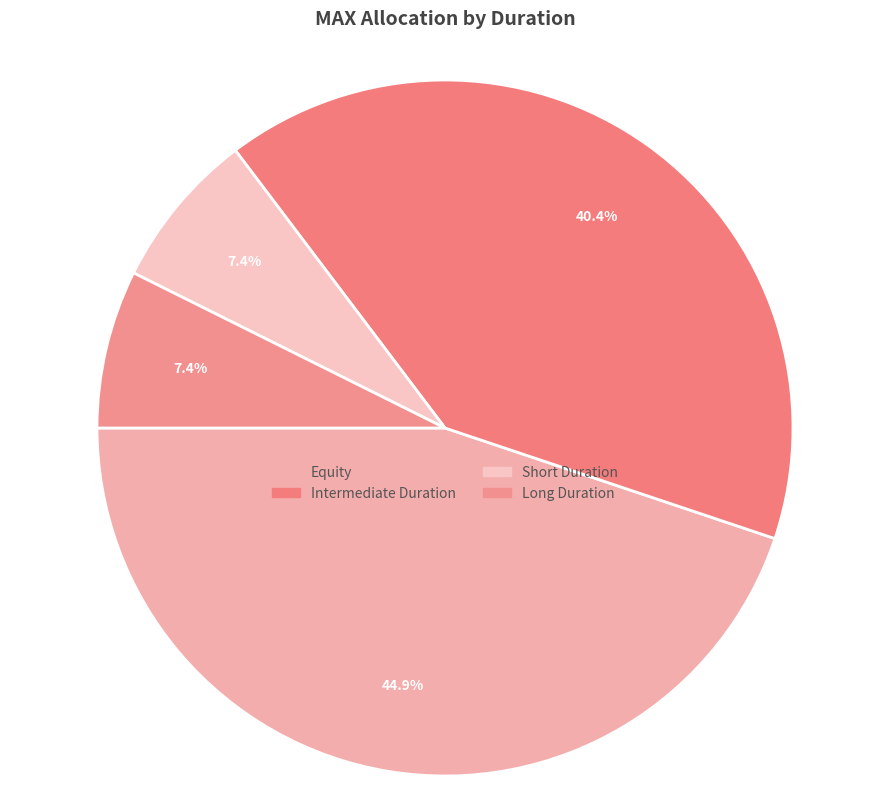

How many slices are in this pie chart?

4